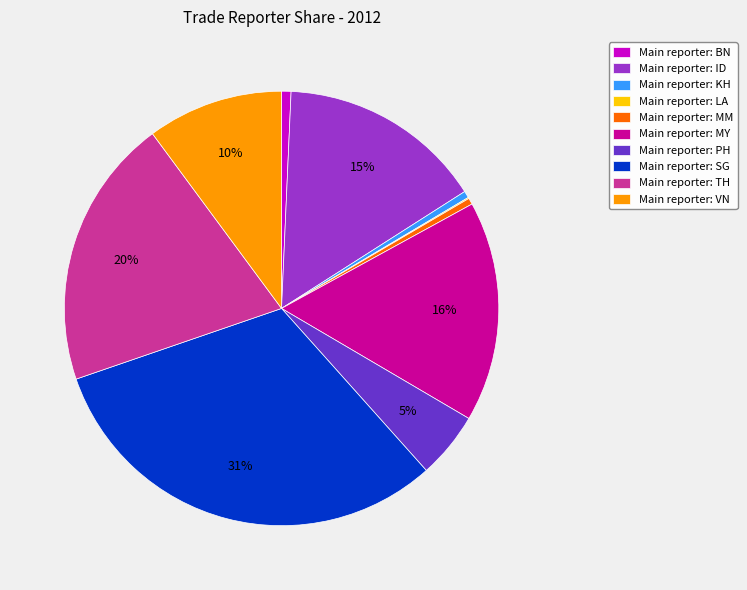

Is the sum of Main reporter: PH and Main reporter: SG greater than half?

No